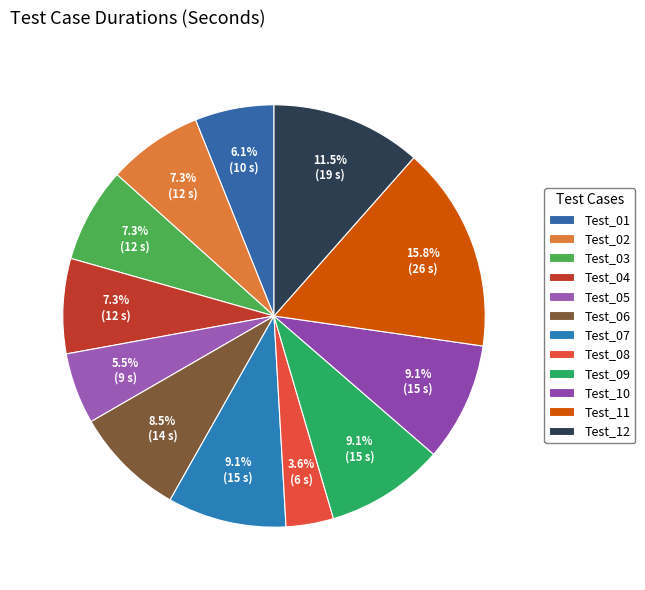

To the nearest percent, what is the difference between the Test_11 and Test_12 slice percentages?

4%